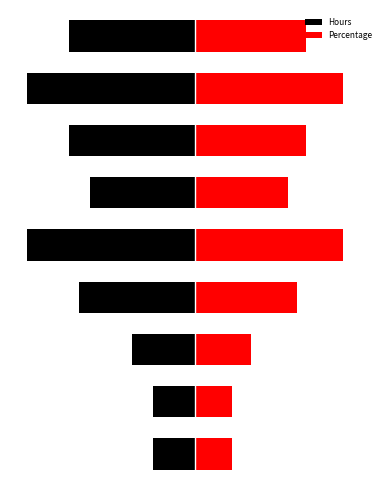

Between 5 and 7, which is larger?

5